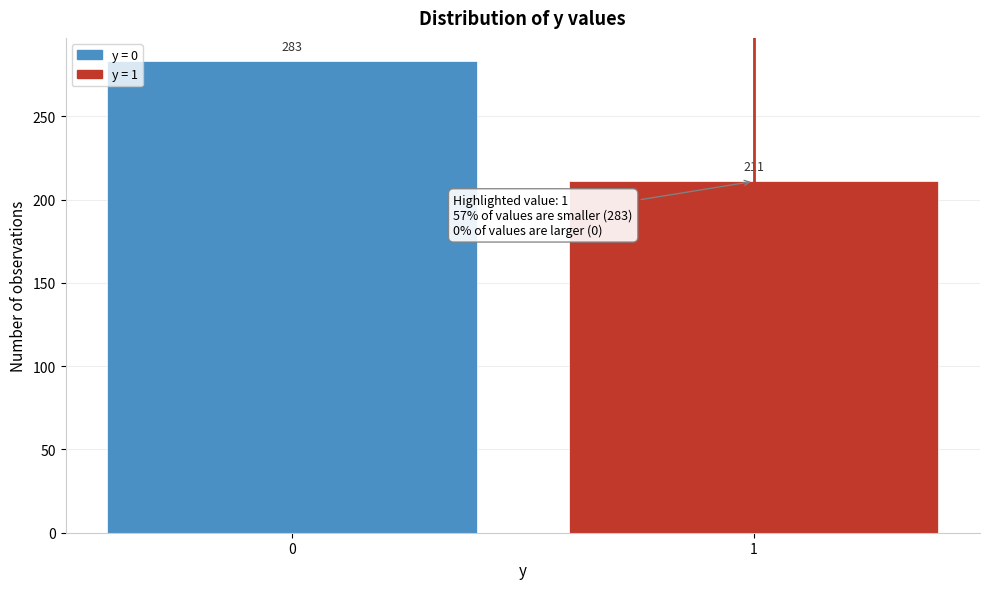

Reading left to right, transcribe all the data shown in this chart.

0=283	1=211